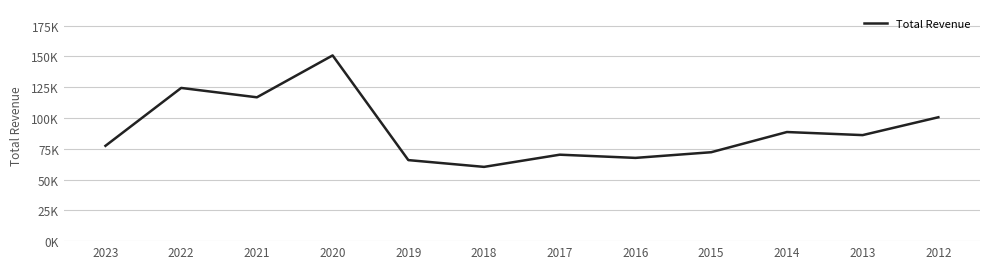

The value at 2020 is 66856. True or false?

False